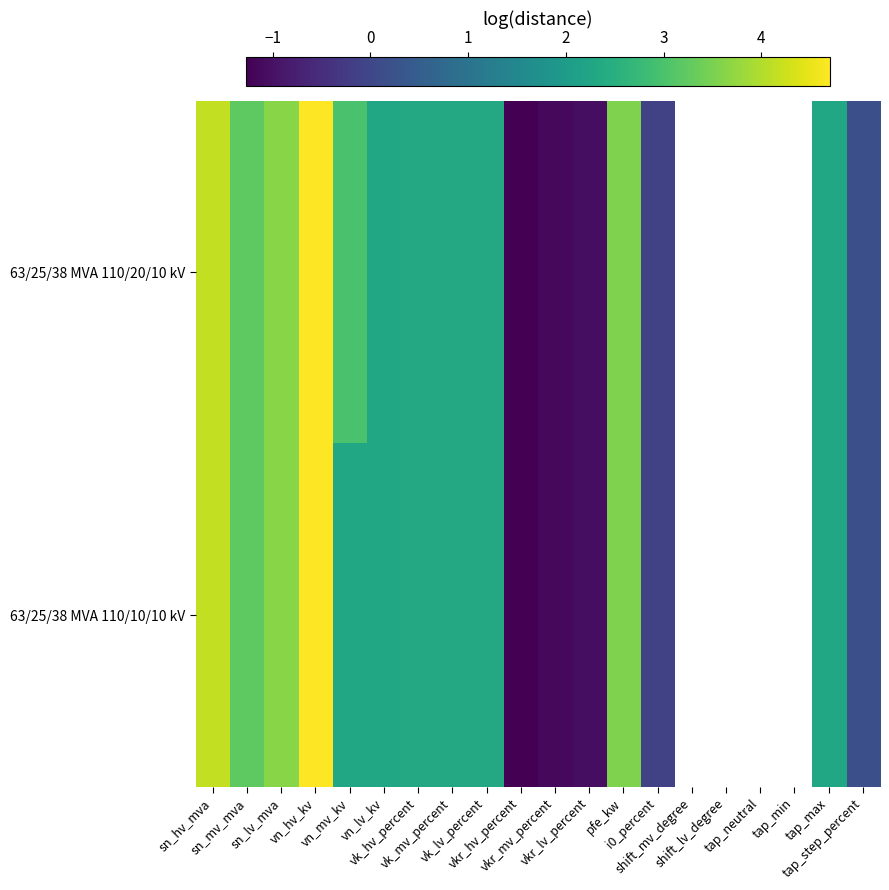

Rank the series at tap_neutral from lowest to highest value.

63/25/38 MVA 110/20/10 kV, 63/25/38 MVA 110/10/10 kV